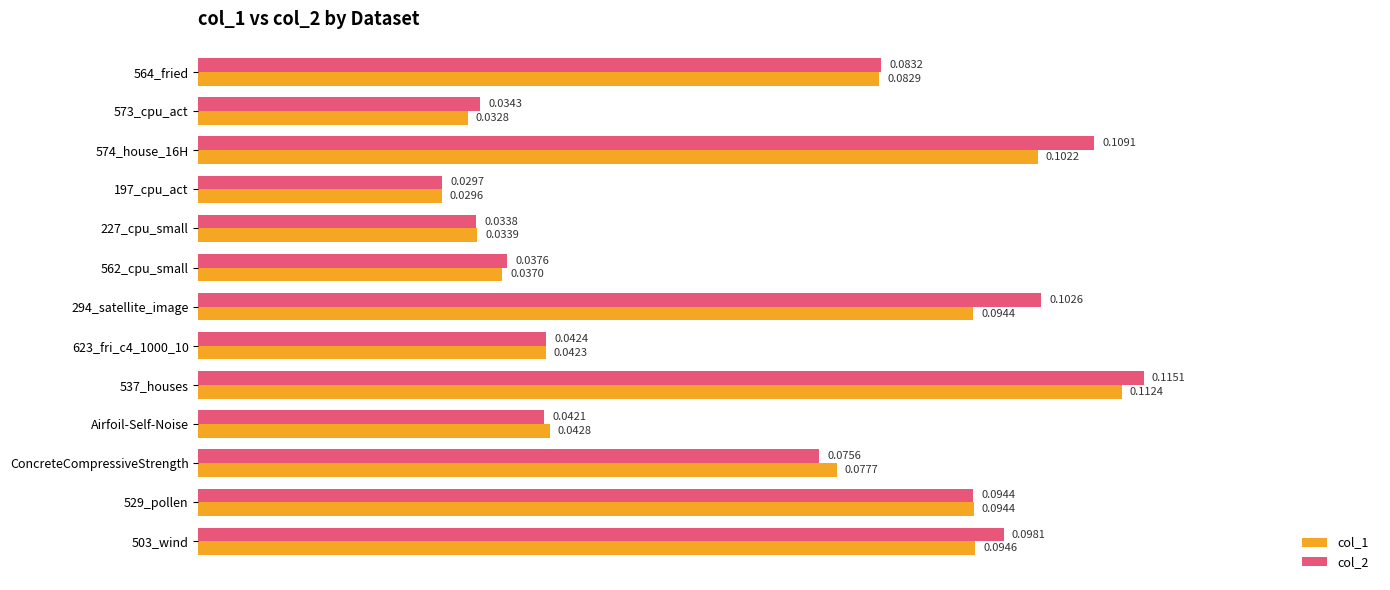

What is the sum of all col_2 values?

0.9